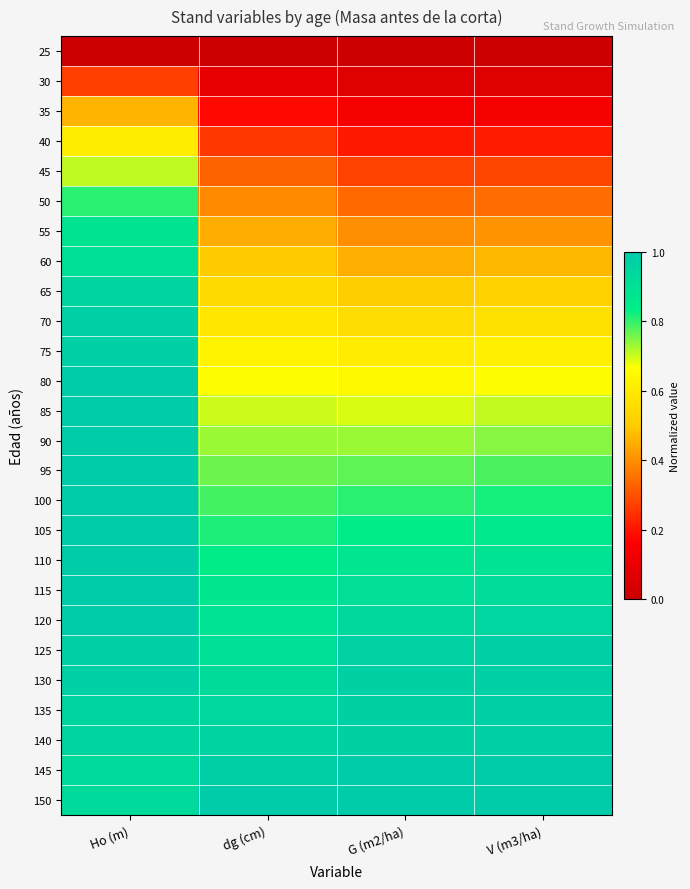

Rank the series by their maximum value, from lowest to highest.

25, 30, 35, 40, 45, 50, 55, 60, 65, 140, 70, 75, 125, 130, 135, 80, 85, 90, 95, 100, 105, 110, 115, 120, 150, 145